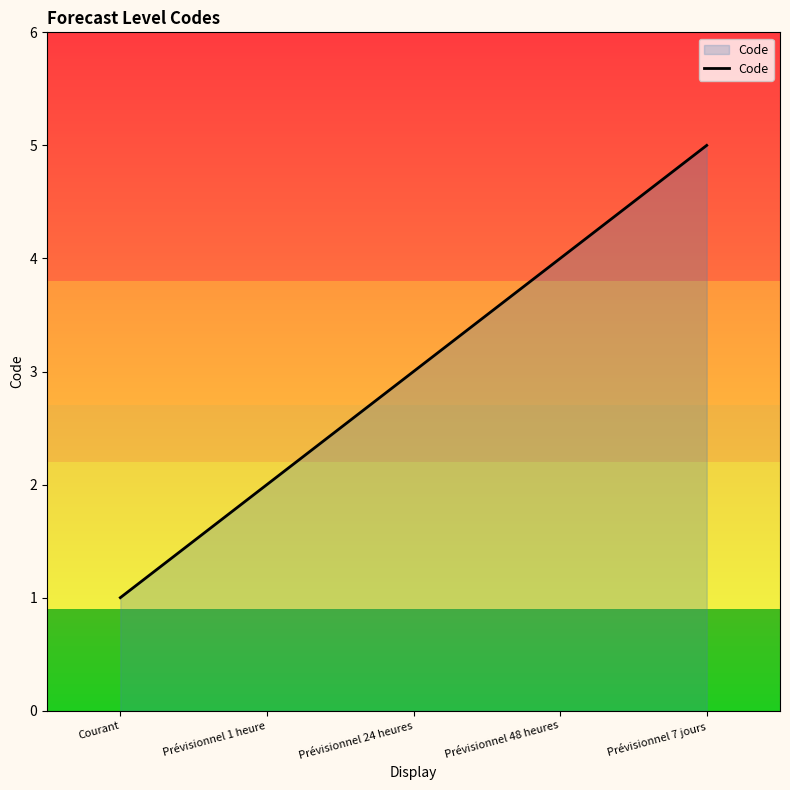

Count the number of data series in this chart.

1